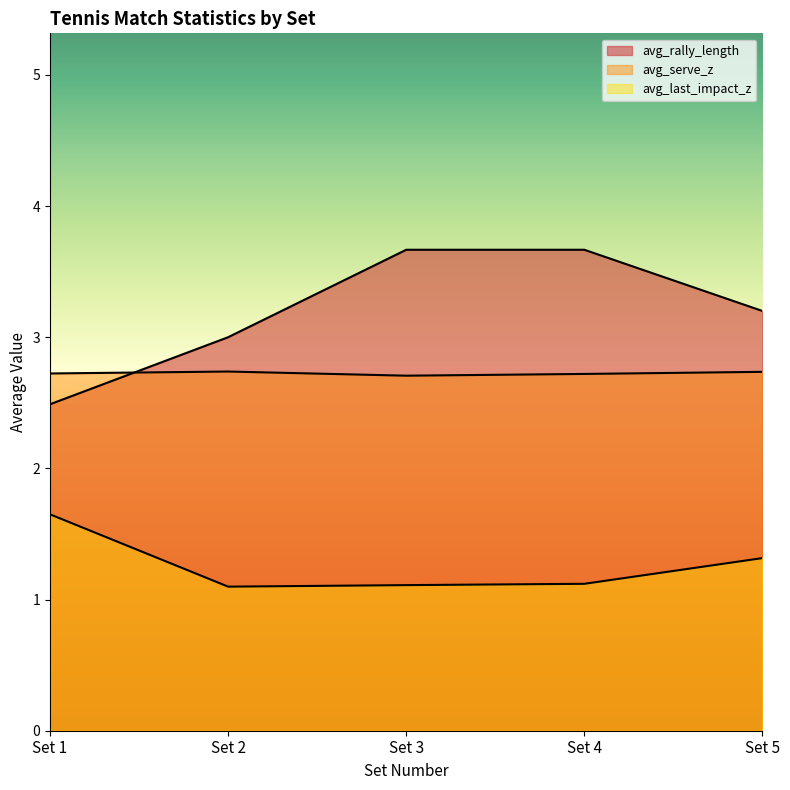

How many lines are shown in the chart?

3